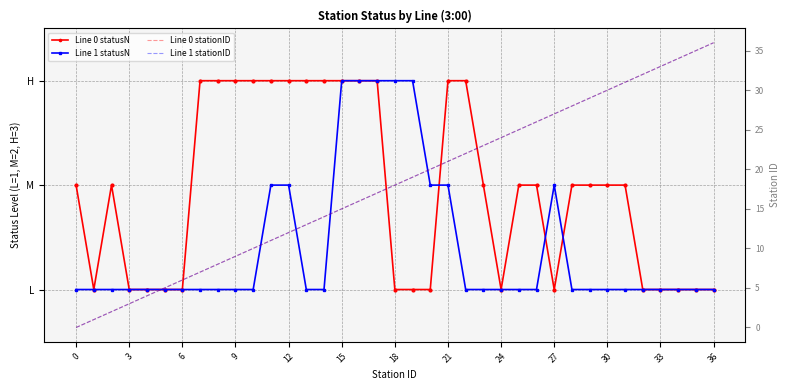

True or false: Line 0 statusN has more than 1 interior local peaks.

False